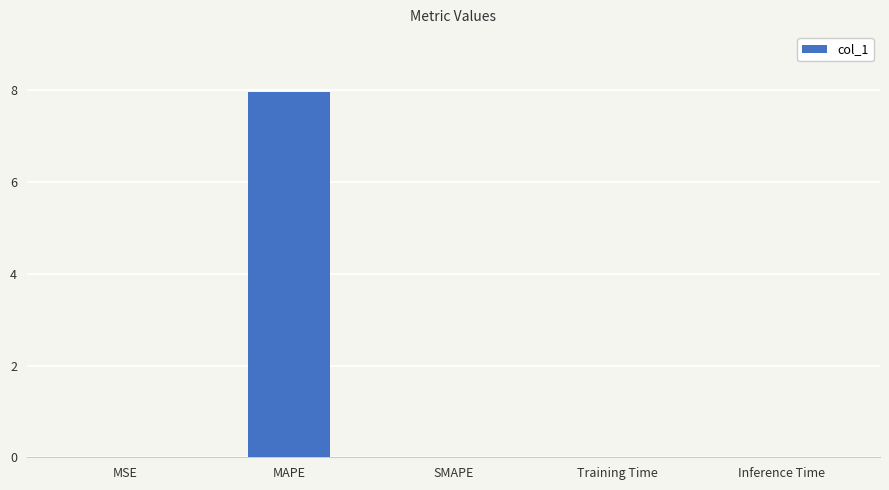

Which label corresponds to the largest value in the chart?

MAPE